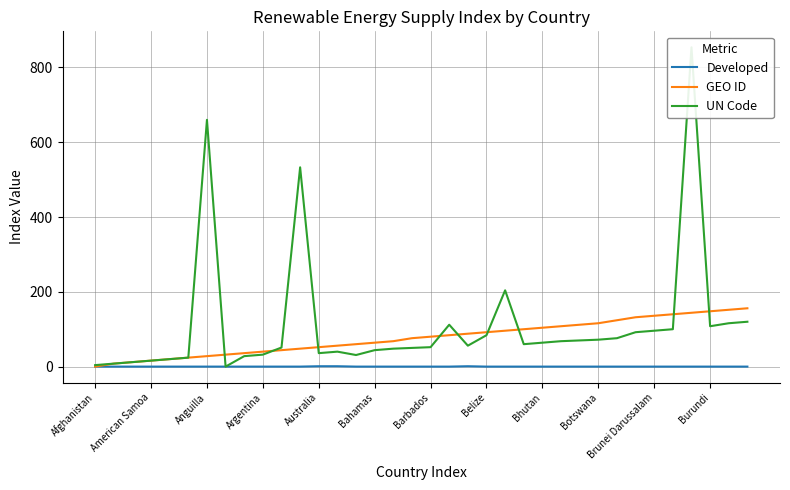

Does the chart have visible grid lines?

Yes